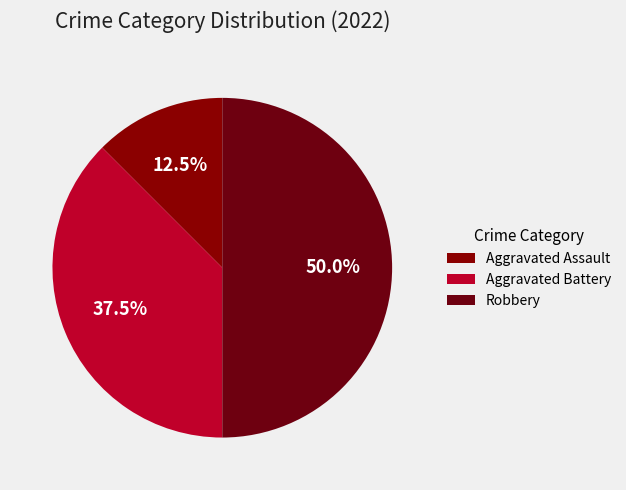

What is the largest slice in the pie chart?

Robbery